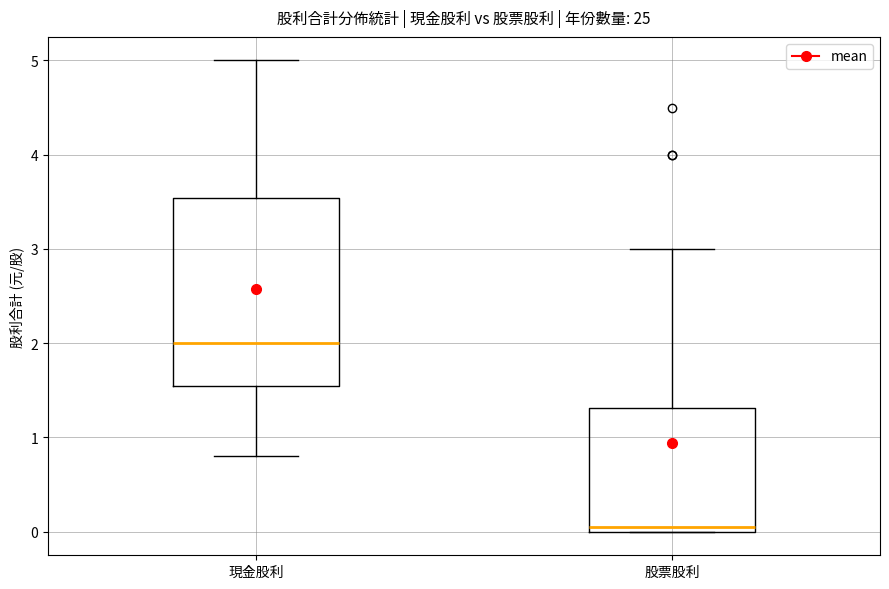

Reading left to right, transcribe this box plot: for each box, give where its median line is, the range the box spans, and where its two whiskers end, as read against the y-axis. The values are not printed on the chart, so give them approximately, as read against the axis.

現金股利: median 2.0, box 1.5 to 3.5, whiskers 0.8 to 5.0
股票股利: median 0.1, box 0.0 to 1.3, whiskers 0.0 to 3.0